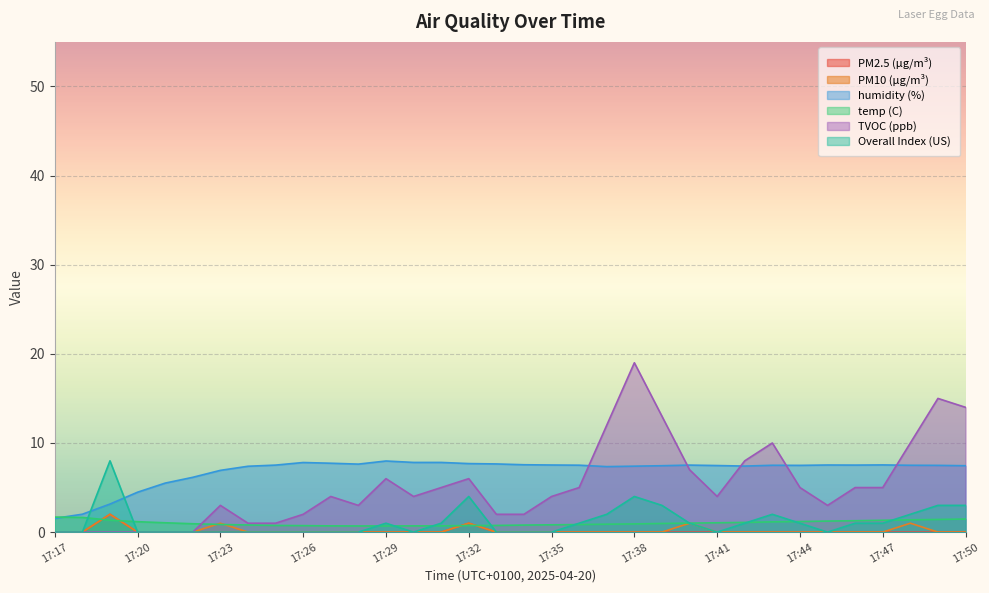

Which has a higher value, 17:33 or 17:37?

17:33